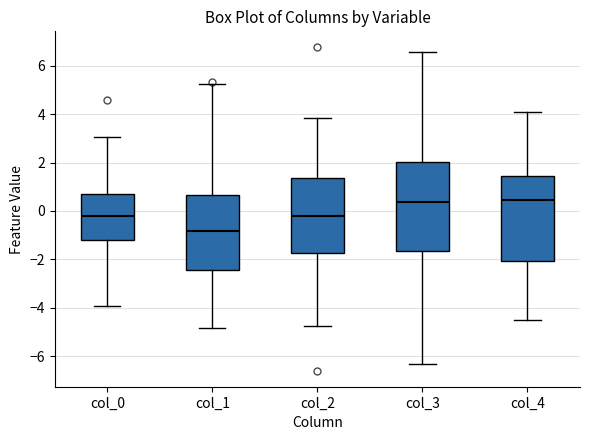

Reading left to right, read every box against the y-axis: the position of its median line, the range the box covers, and the ends of its whiskers. The values are not printed on the chart, so give them approximately, as read against the axis.

col_0: median -0.2, box -1.2 to 0.6, whiskers -4.0 to 3.0
col_1: median -0.8, box -2.4 to 0.6, whiskers -4.8 to 5.2
col_2: median -0.2, box -1.8 to 1.4, whiskers -4.8 to 3.8
col_3: median 0.4, box -1.6 to 2.0, whiskers -6.4 to 6.6
col_4: median 0.4, box -2.0 to 1.4, whiskers -4.6 to 4.0